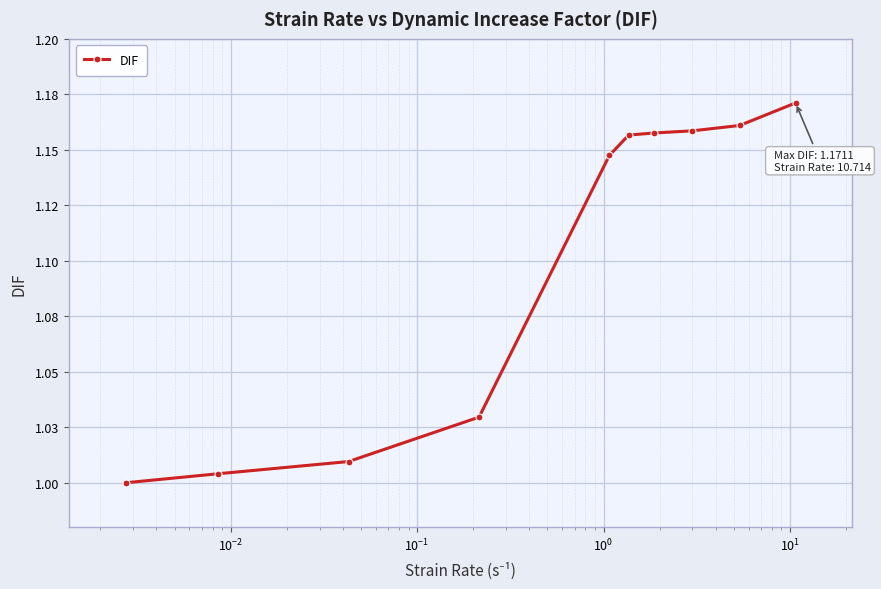

What is the difference between the second highest and minimum values?

0.2